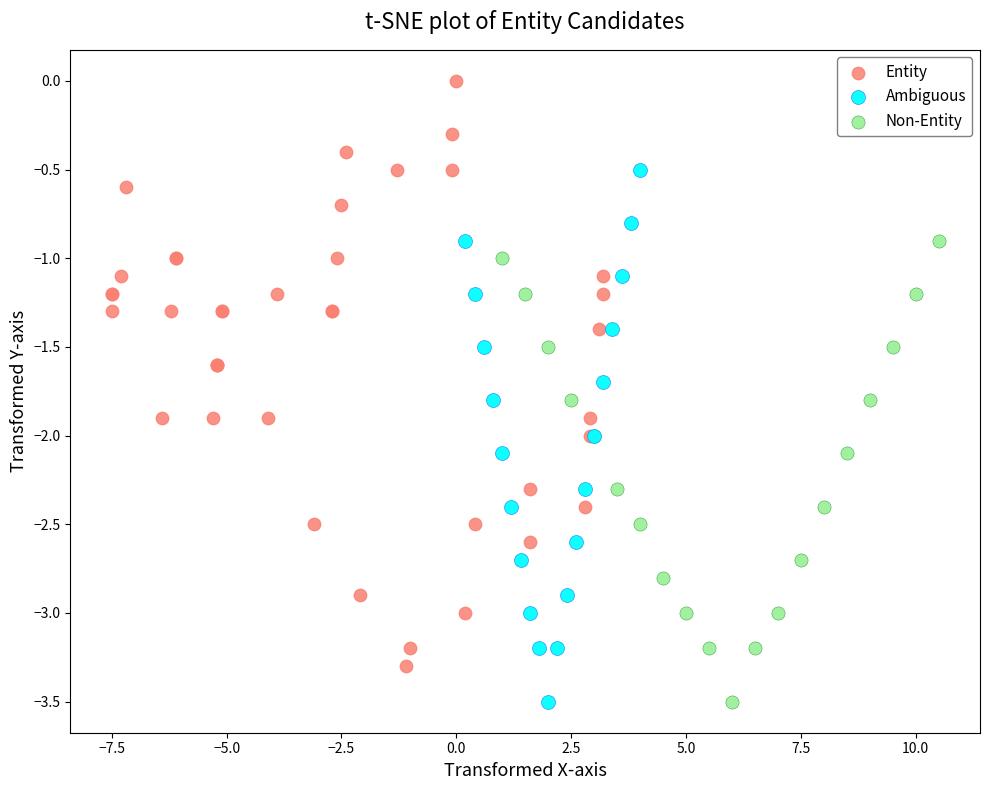

Which series has the widest spread of Y values?

Entity